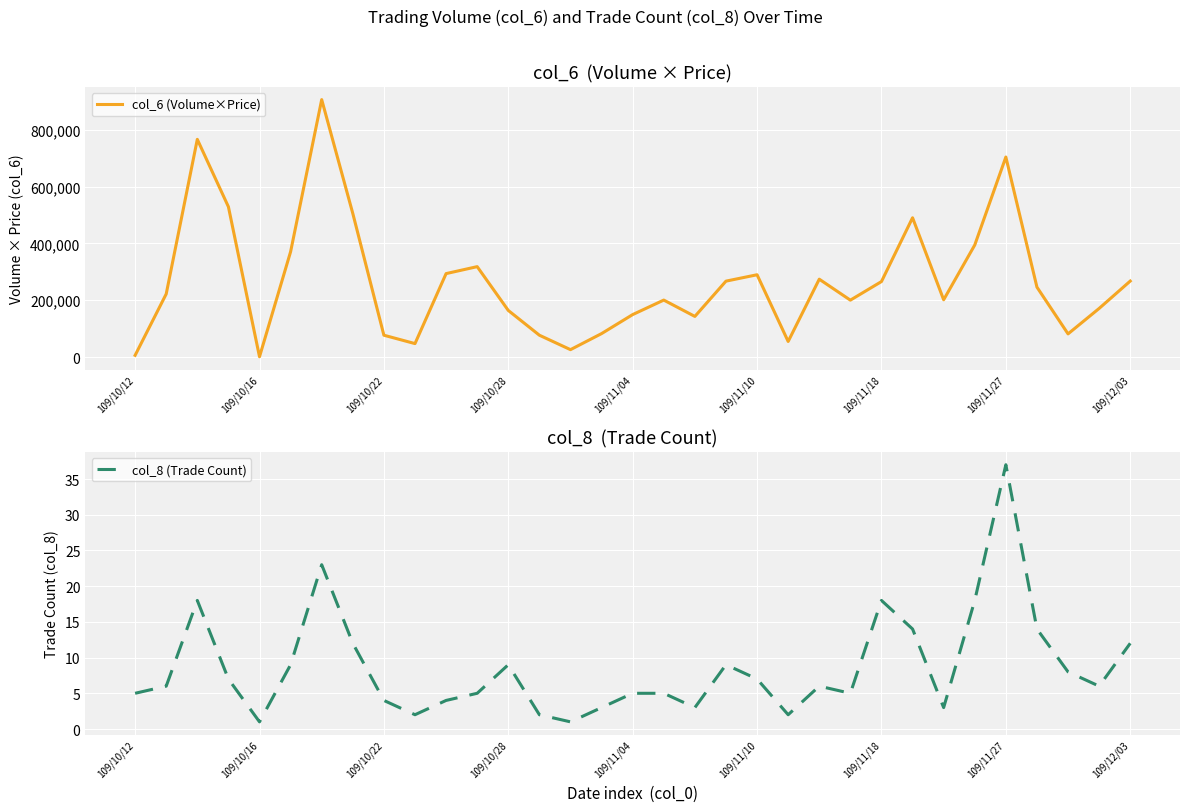

How many values in the col_8 (Trade Count) series exceed 6?

15